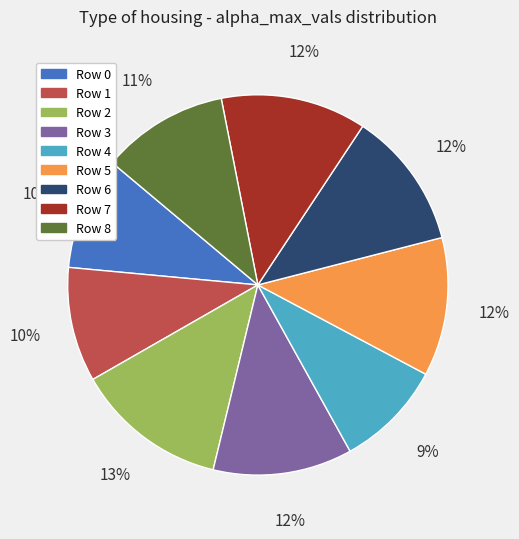

True or false: Row 7 accounts for 12% of the total.

True